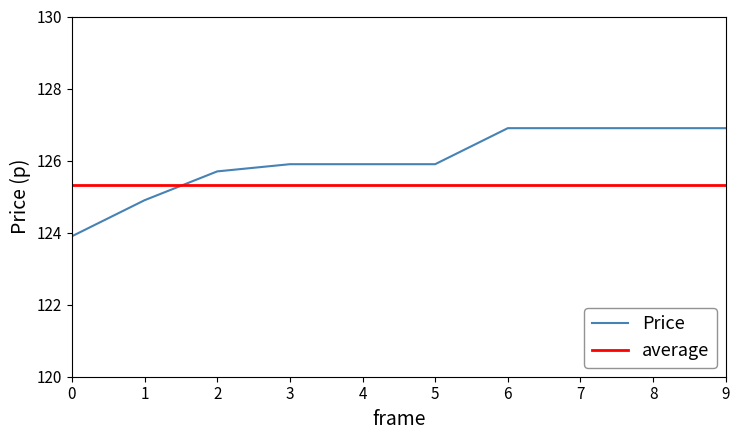

Where does the data first go above 125?

2